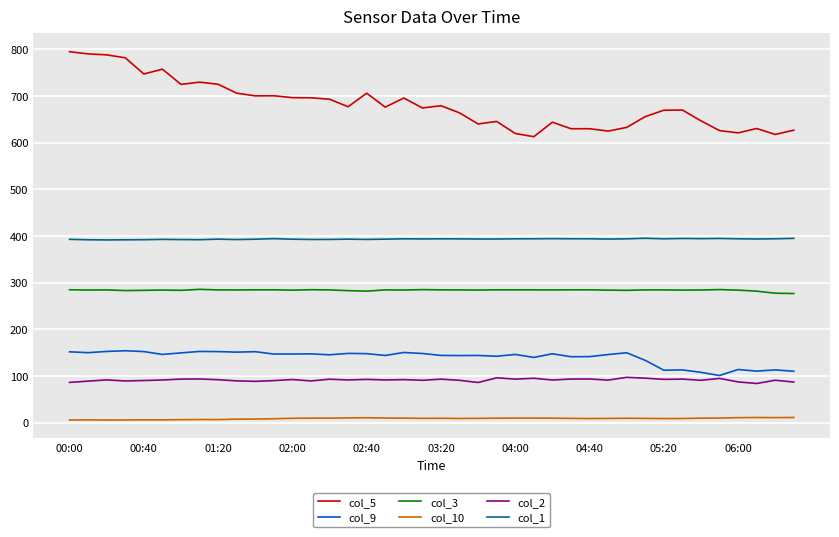

Does the chart display data point markers on the line(s)?

No